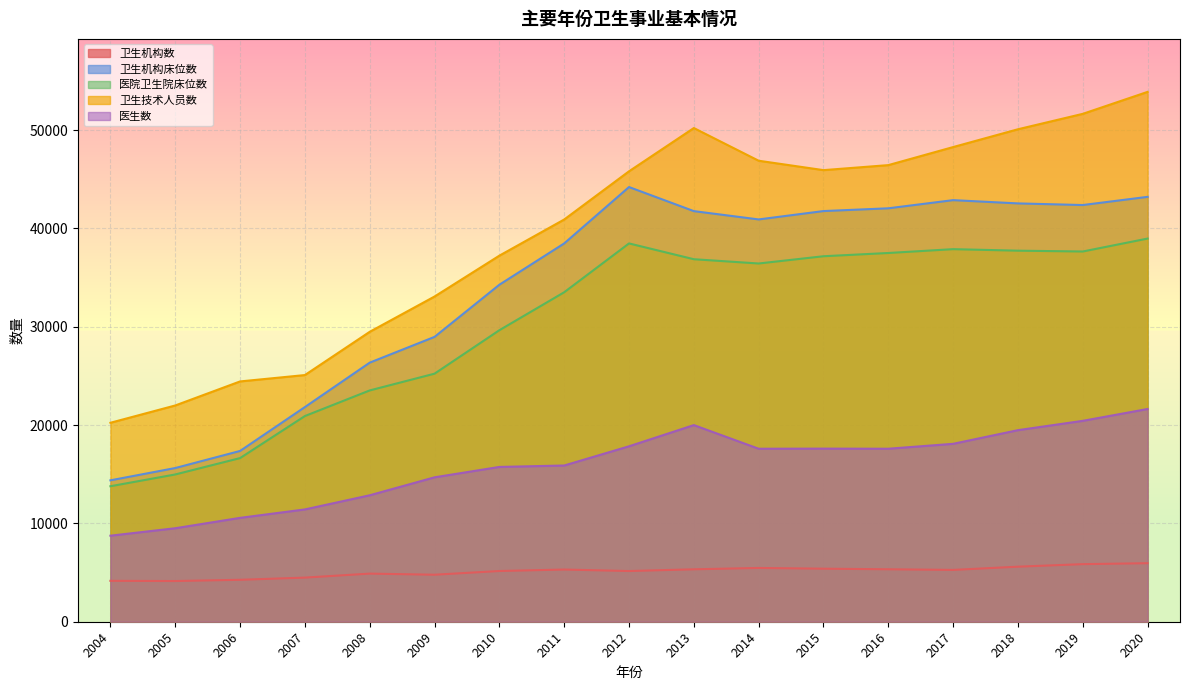

The 医院卫生院床位数 series shows 18224 at 2004. True or false?

False